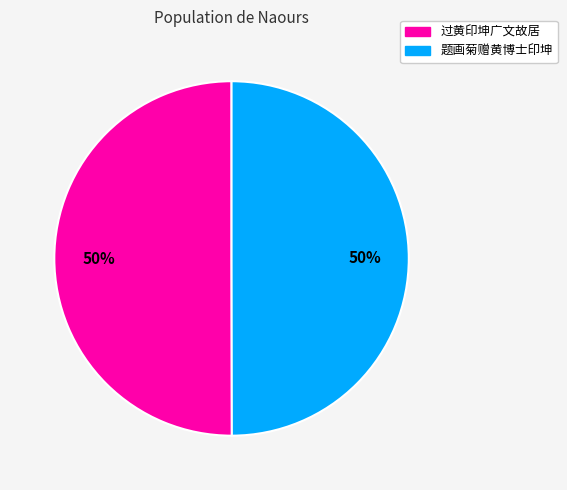

What is the ratio of the value at 题画菊赠黄博士印坤 to the value at 过黄印坤广文故居?

1.0